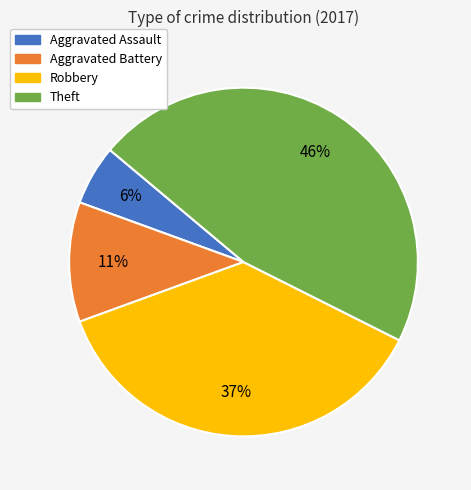

Is there a majority slice in this chart?

No